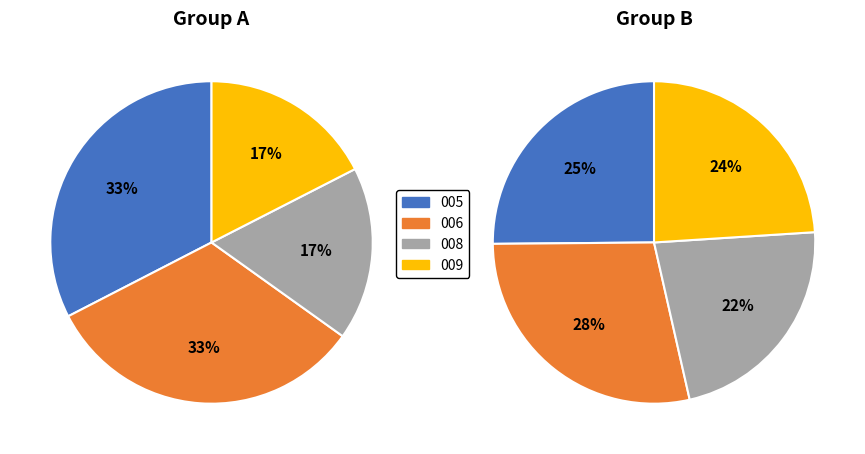

Is it true that 371688014 is 7% of the pie?

True